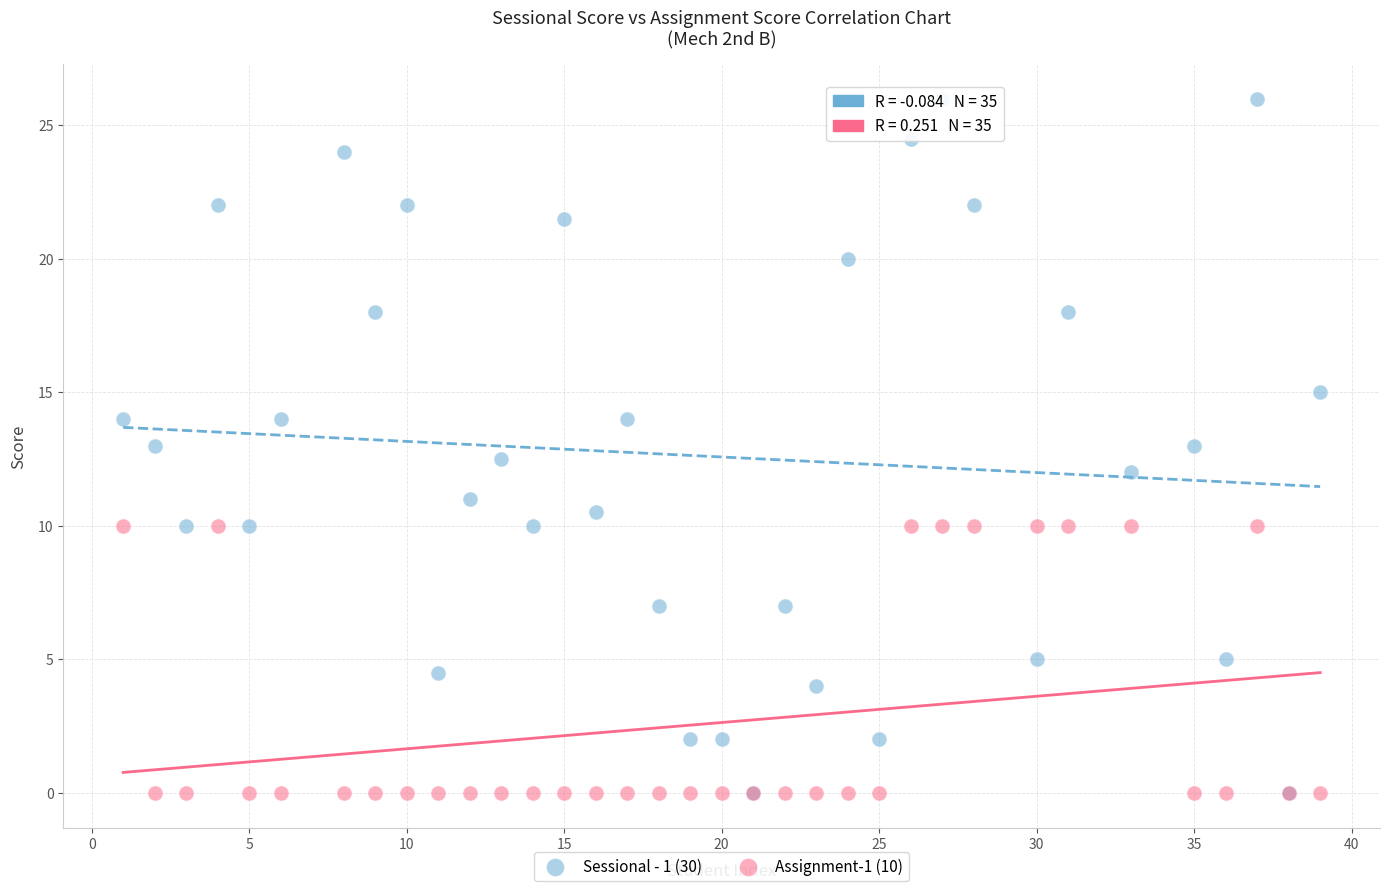

What are all the series names shown in the legend?

Sessional - 1 (30), Assignment-1 (10)